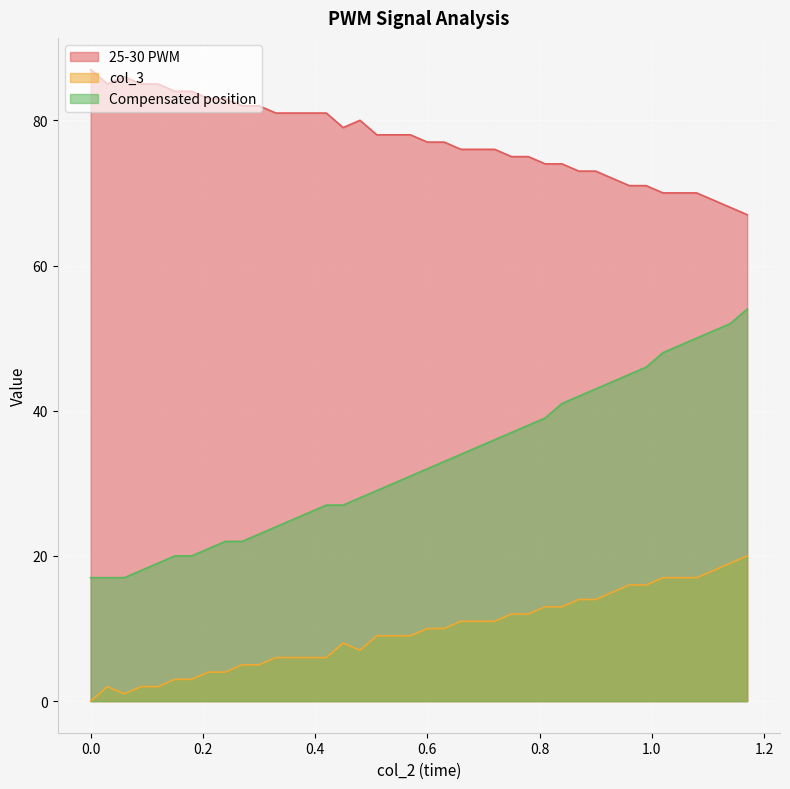

Is it true that col_3 equals 6 at 0.39?

True